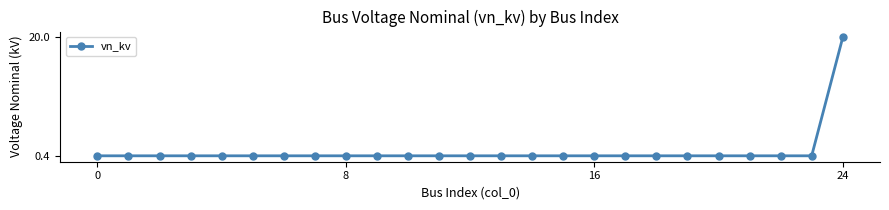

What is the sum of all values?

29.6